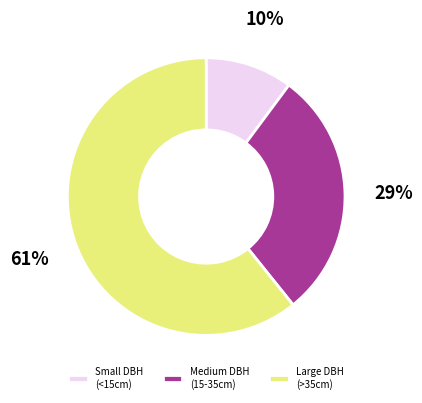

Is there a majority slice in this chart?

Yes